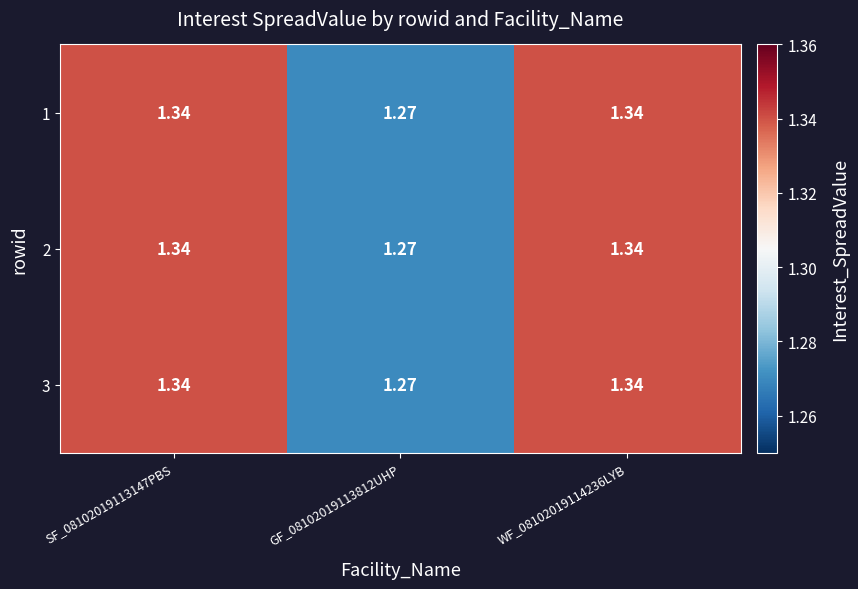

The 3 series shows 1.3 at SF_08102019113147PBS. True or false?

True